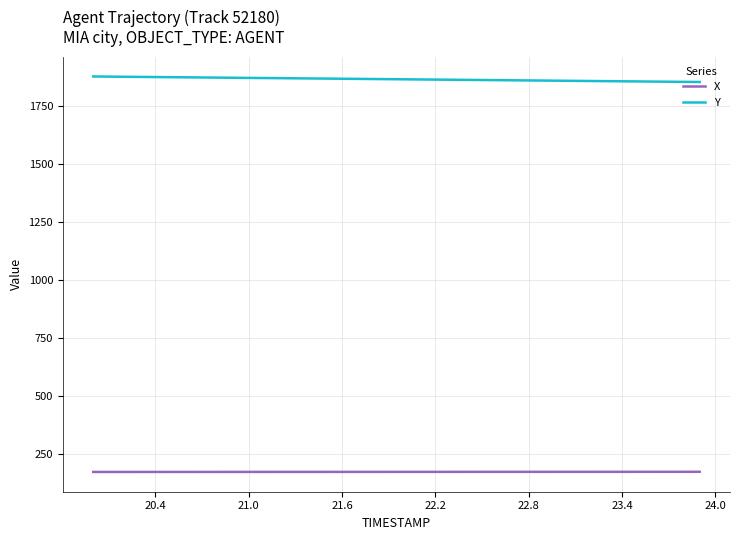

Which series has the largest total across all categories?

Y